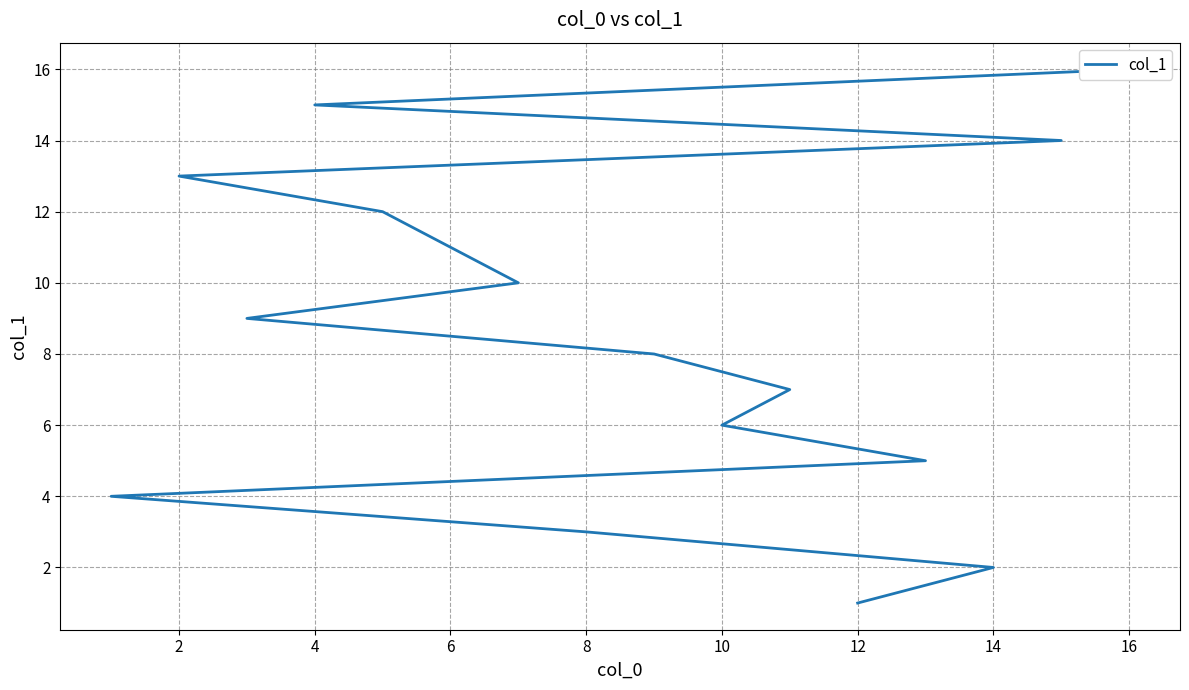

What is the smallest value displayed?

1